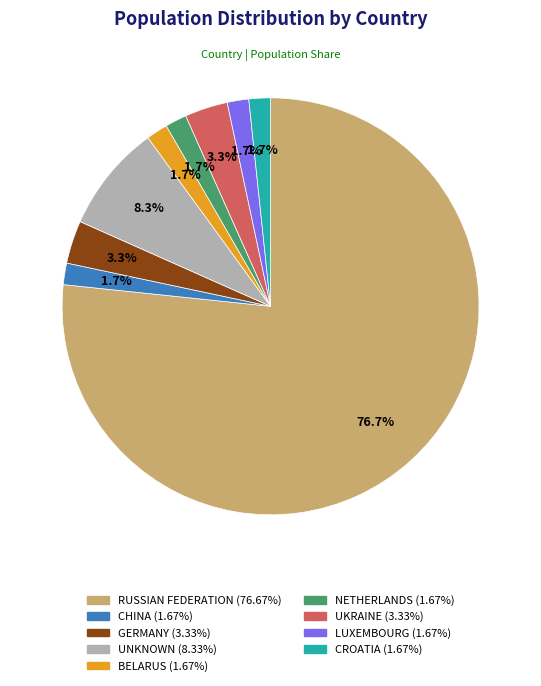

What percentage is the LUXEMBOURG slice, to the nearest percent?

2%